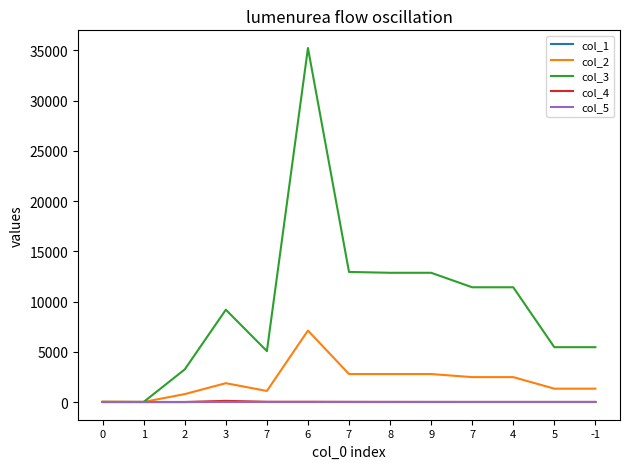

True or false: col_3 has more than 1 points higher than both neighbors.

True